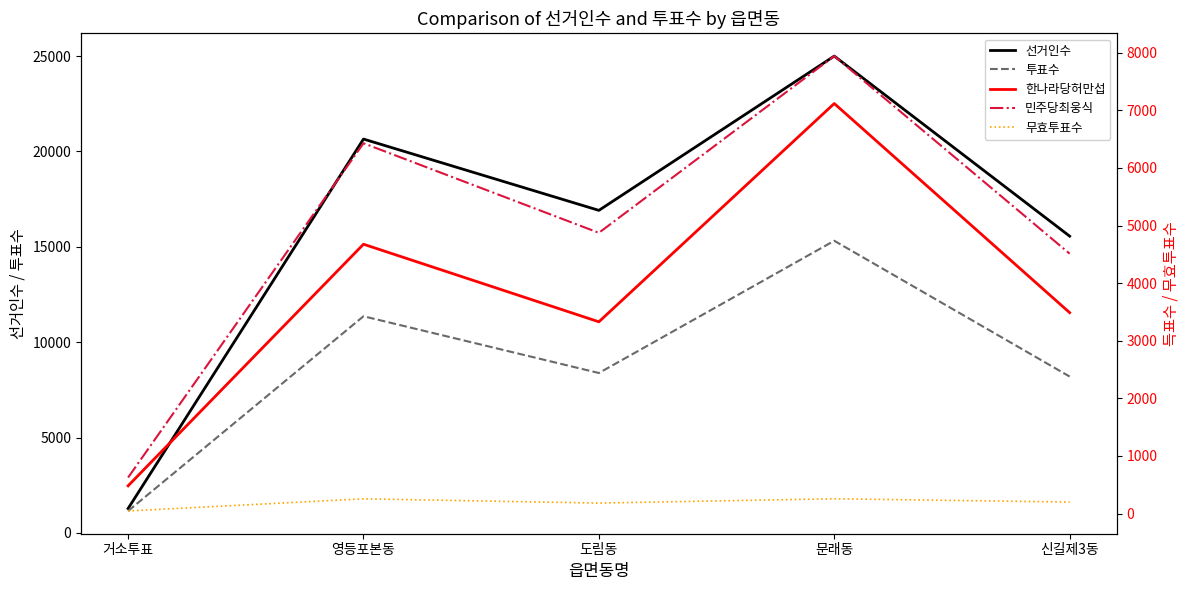

What are all the series names shown in the legend?

선거인수, 투표수, 한나라당허만섭, 민주당최웅식, 무효투표수